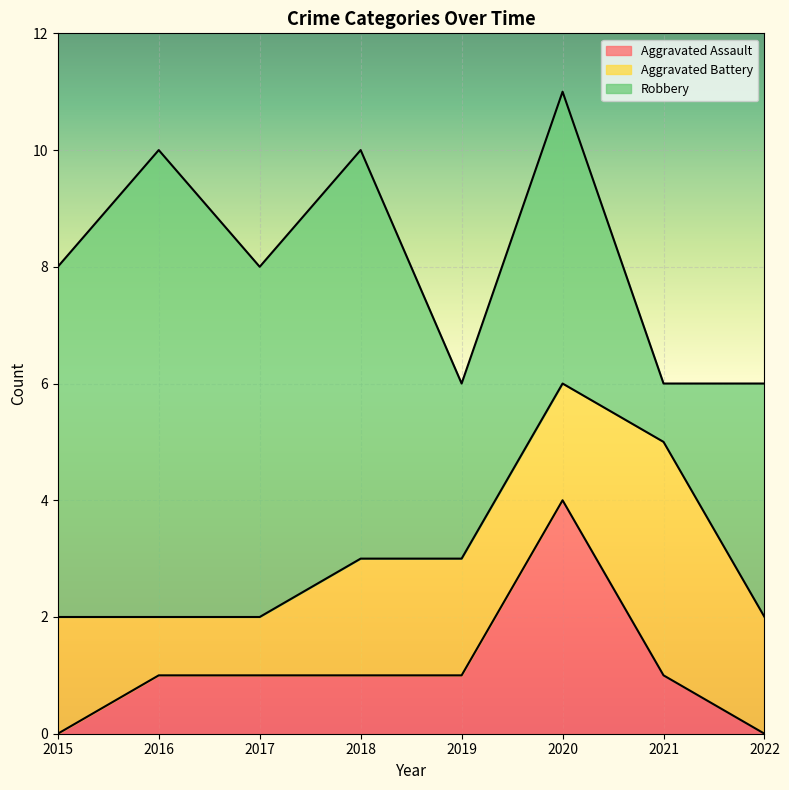

What value does the Robbery series have at 2016?

8